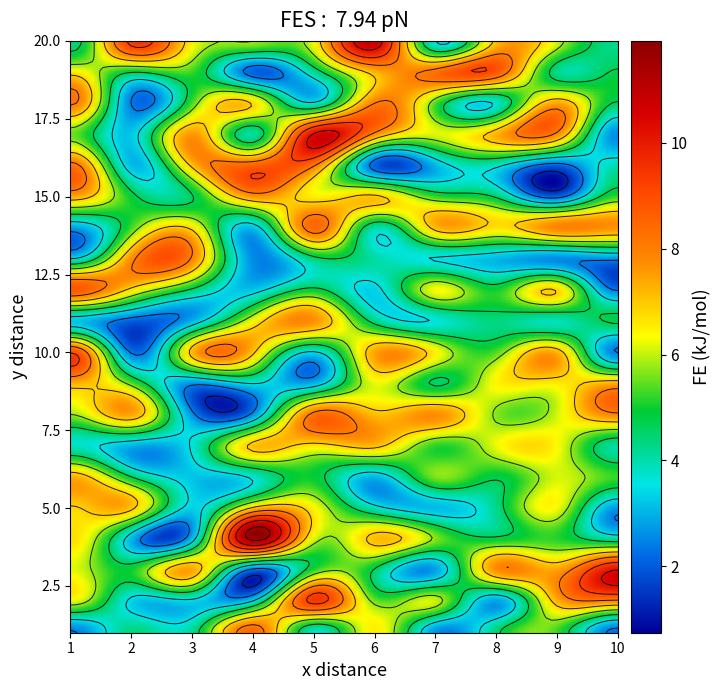

What is the maximum value for 17?

10.3